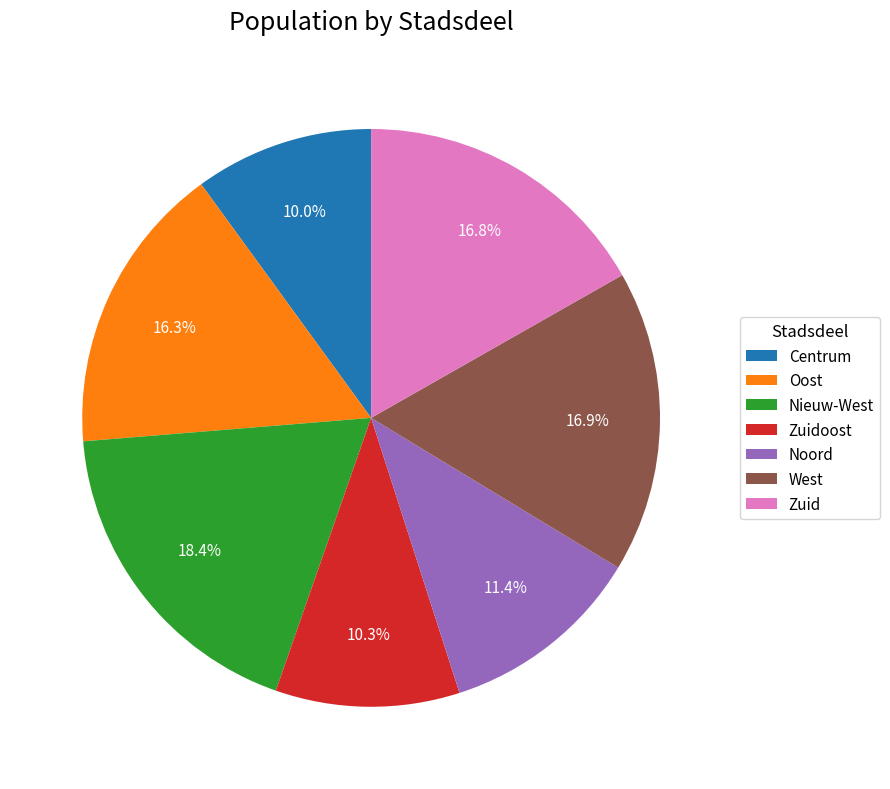

How many slices are in this pie chart?

7